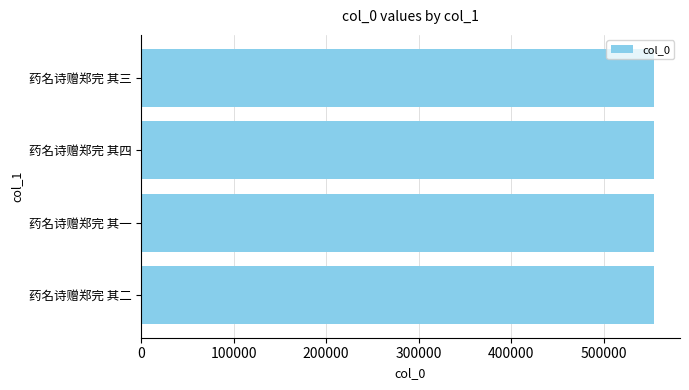

What is the sum of all values?

2218870